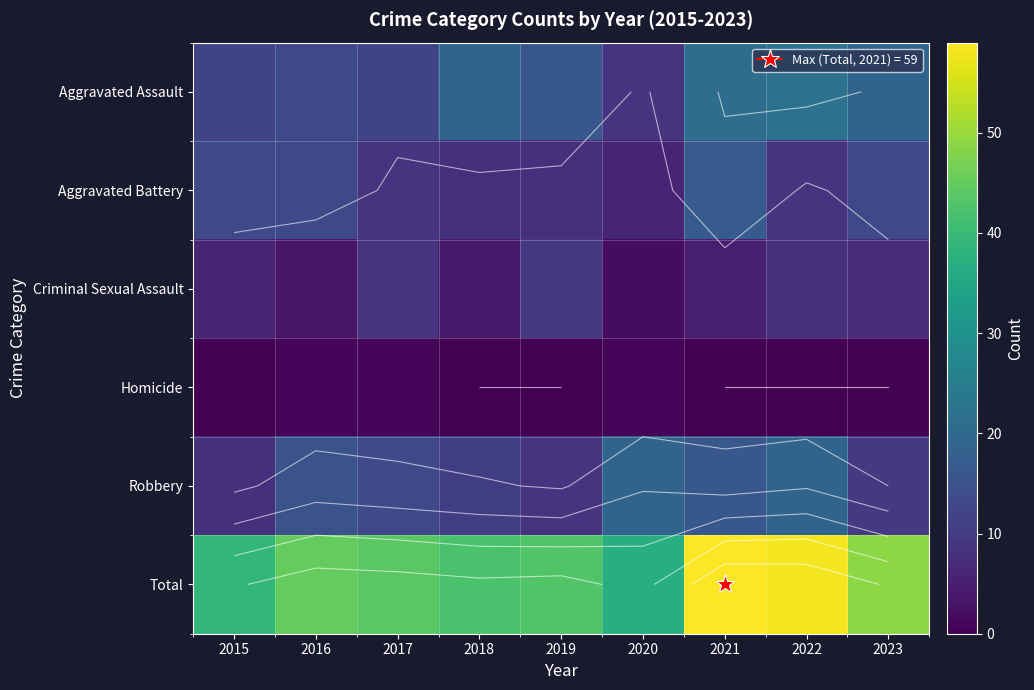

What is the total value across all series at 2018?

84